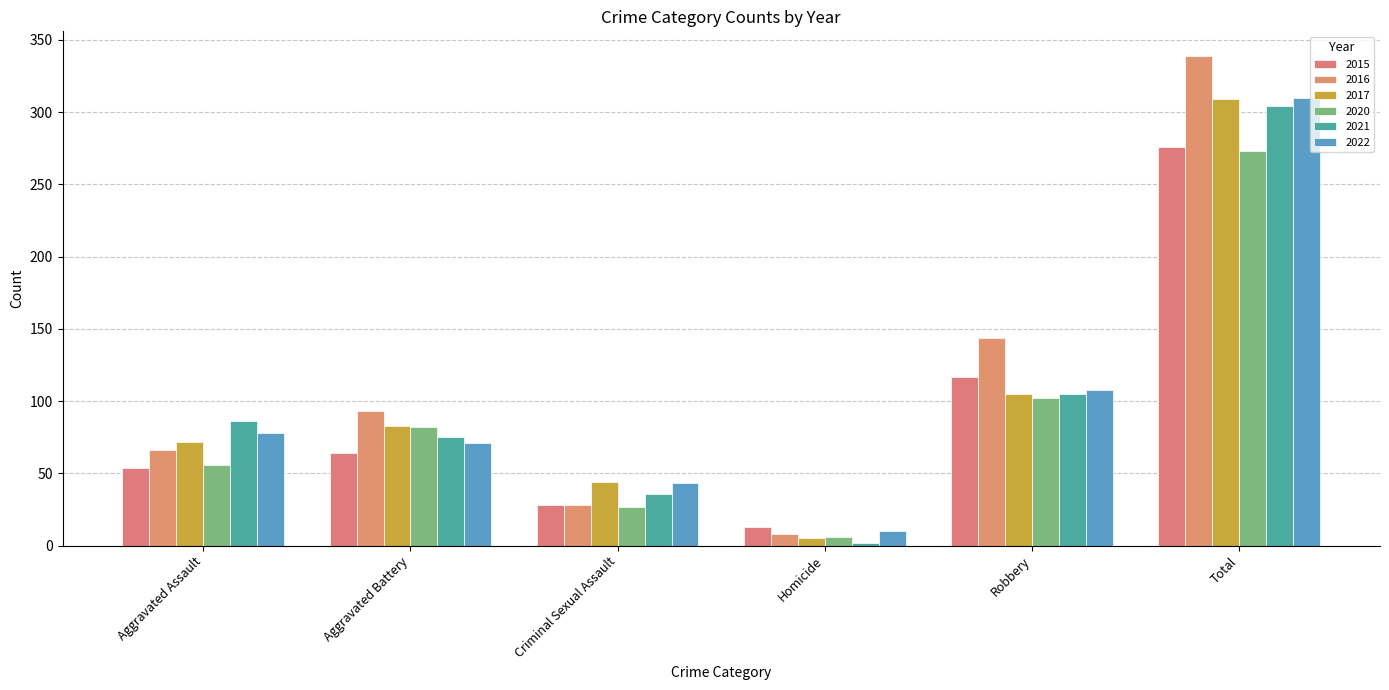

What is the label of the 6th bar from the right?

Aggravated Assault